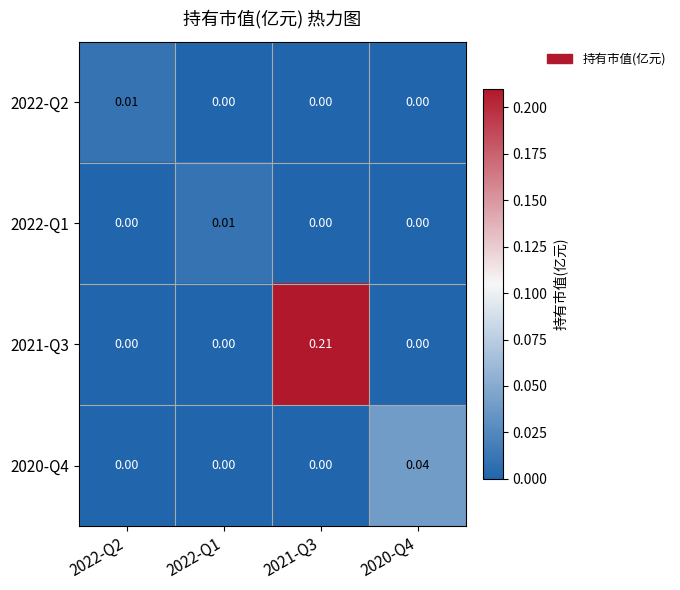

How many positive values does the 2022-Q2 series have?

1